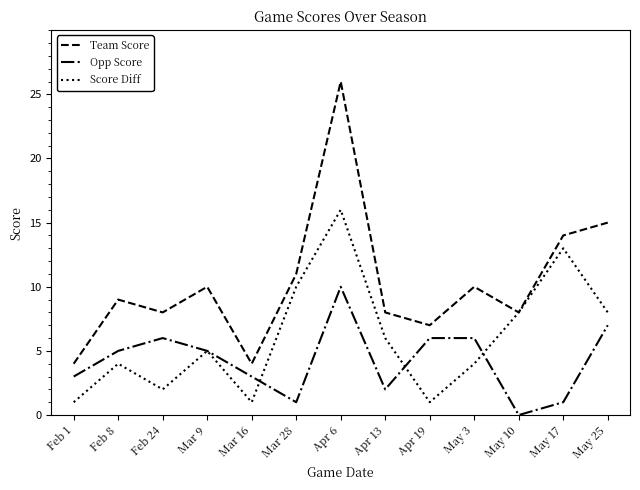

Which category has the highest value in the Team Score series?

Apr 6